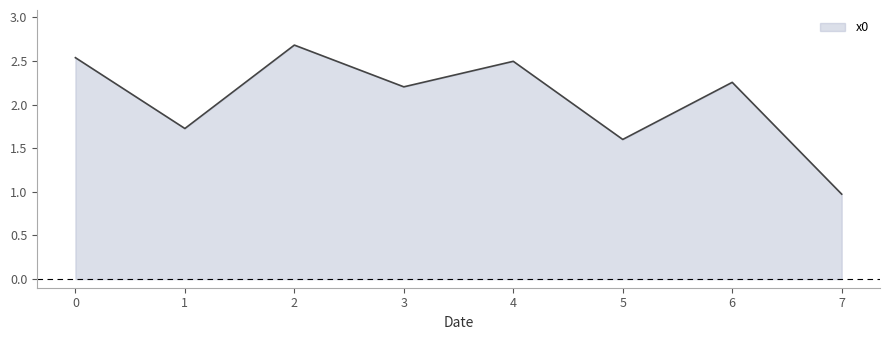

Which category has the highest value across all series?

2